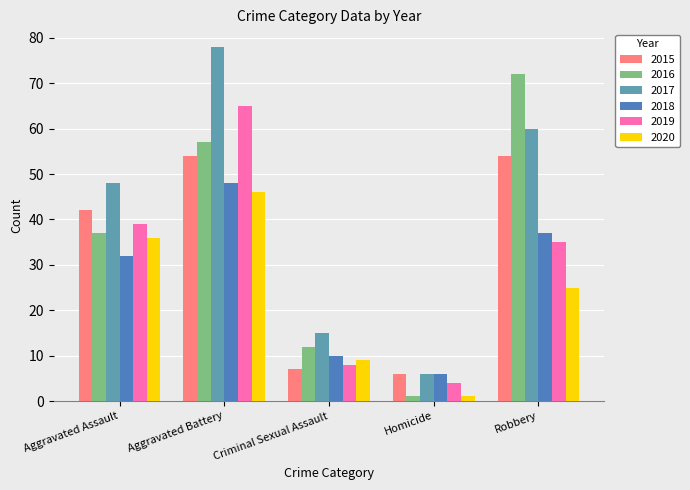

What is the maximum value for 2018?

48